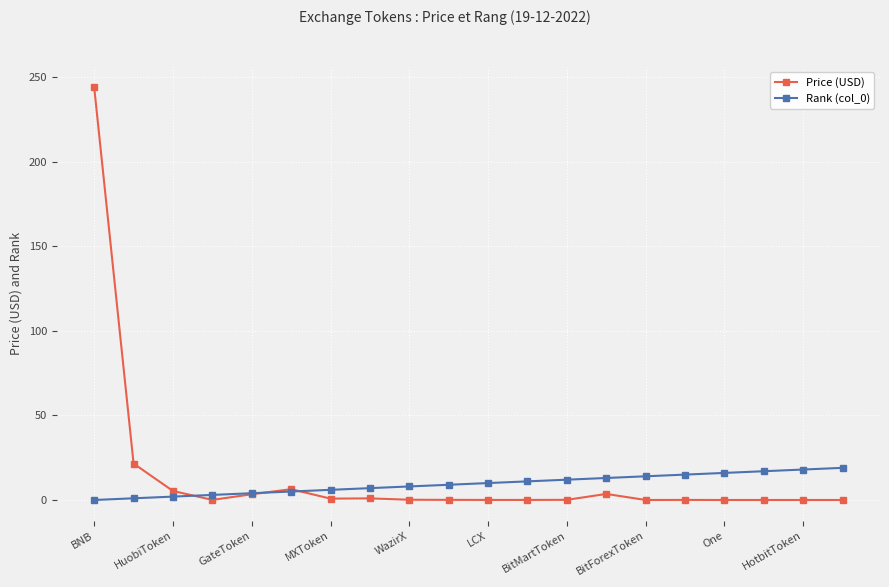

What is the maximum value shown in the chart?

243.8